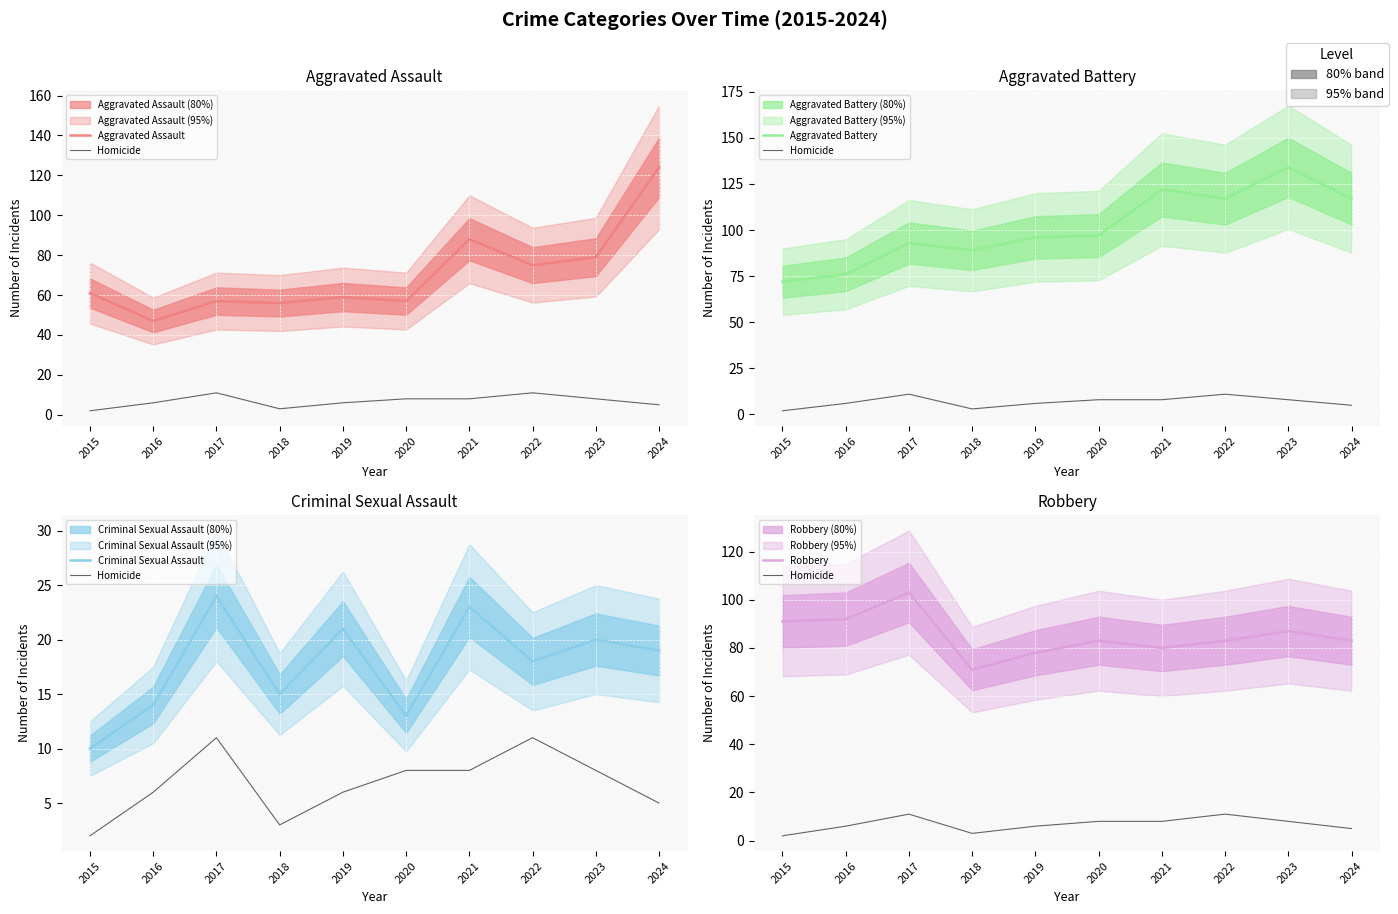

Where does the Criminal Sexual Assault series first go above 19?

2017